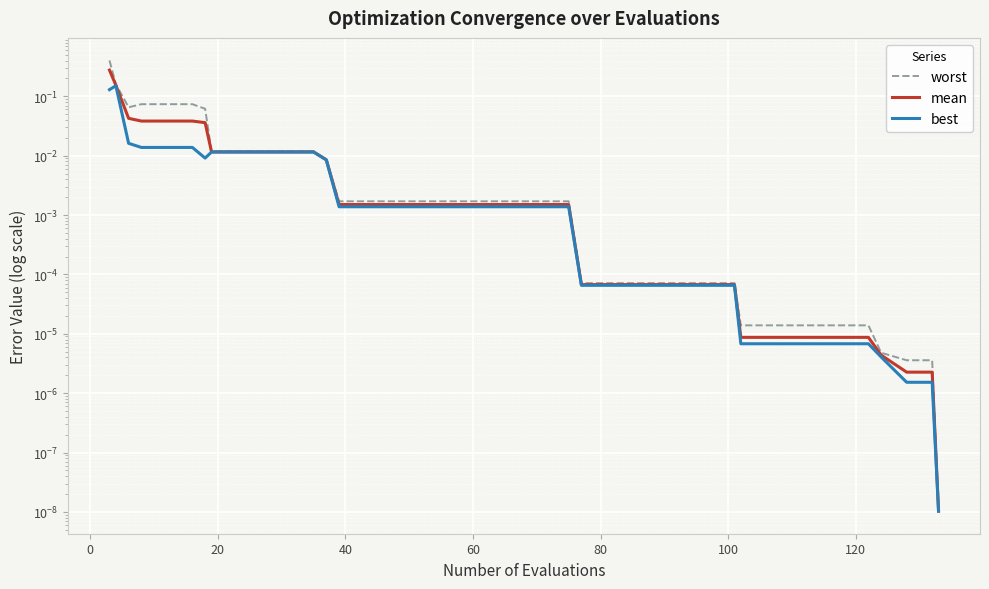

Is the value of mean at 22 greater than the value of best at 17?

Yes